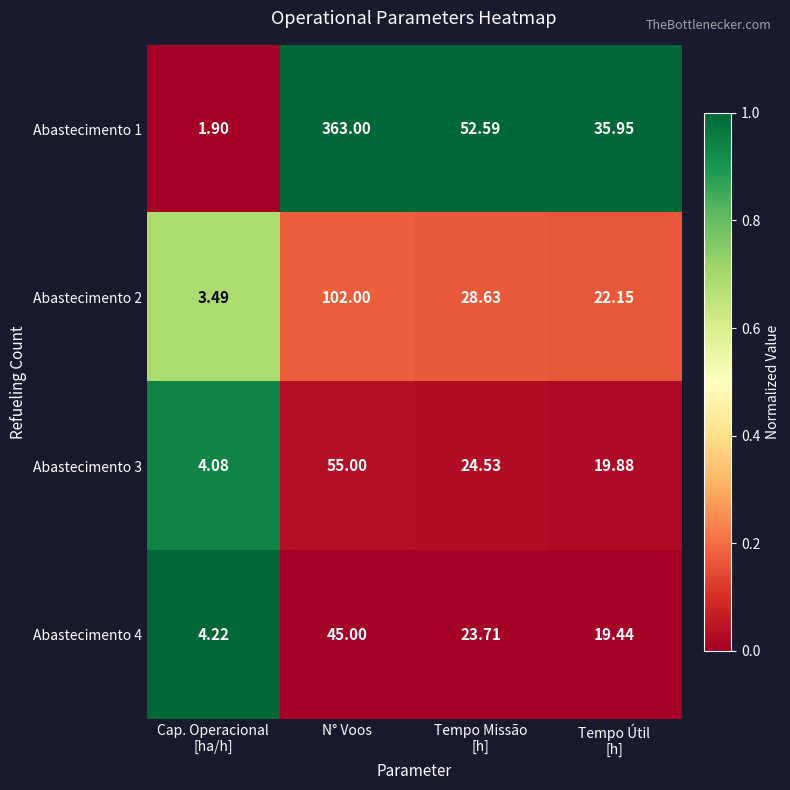

Where does the Abastecimento 4 series first go above 23?

N° Voos